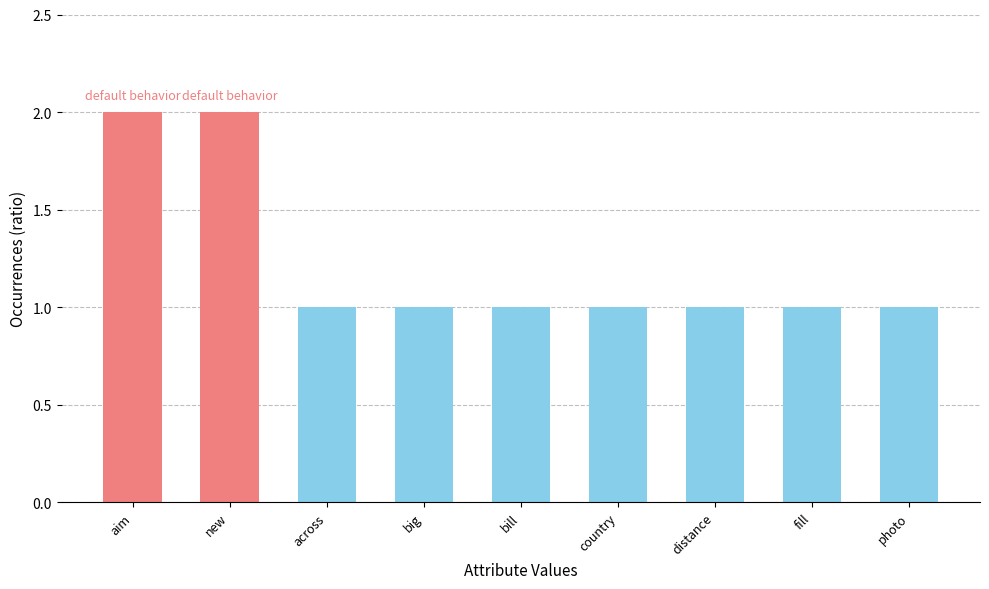

What is the difference between the maximum and minimum values?

1